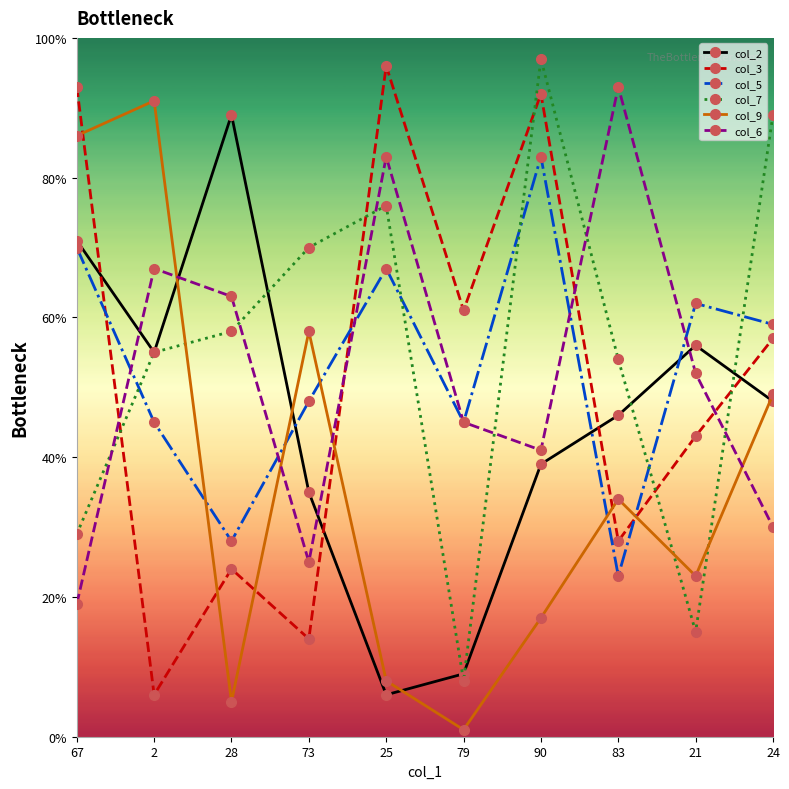

What are all the series names shown in the legend?

col_2, col_3, col_5, col_7, col_9, col_6